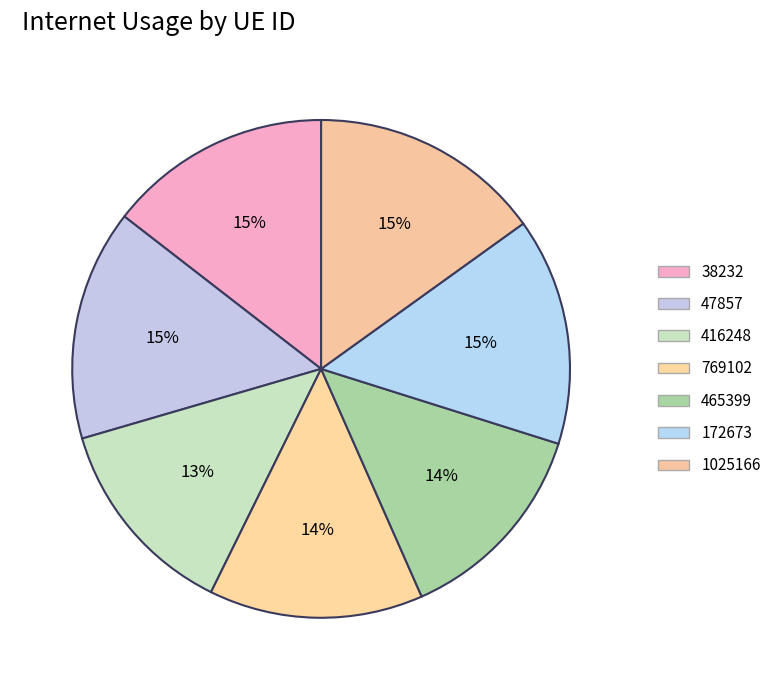

To the nearest percent, what is the combined percentage of 769102 and 465399?

27%